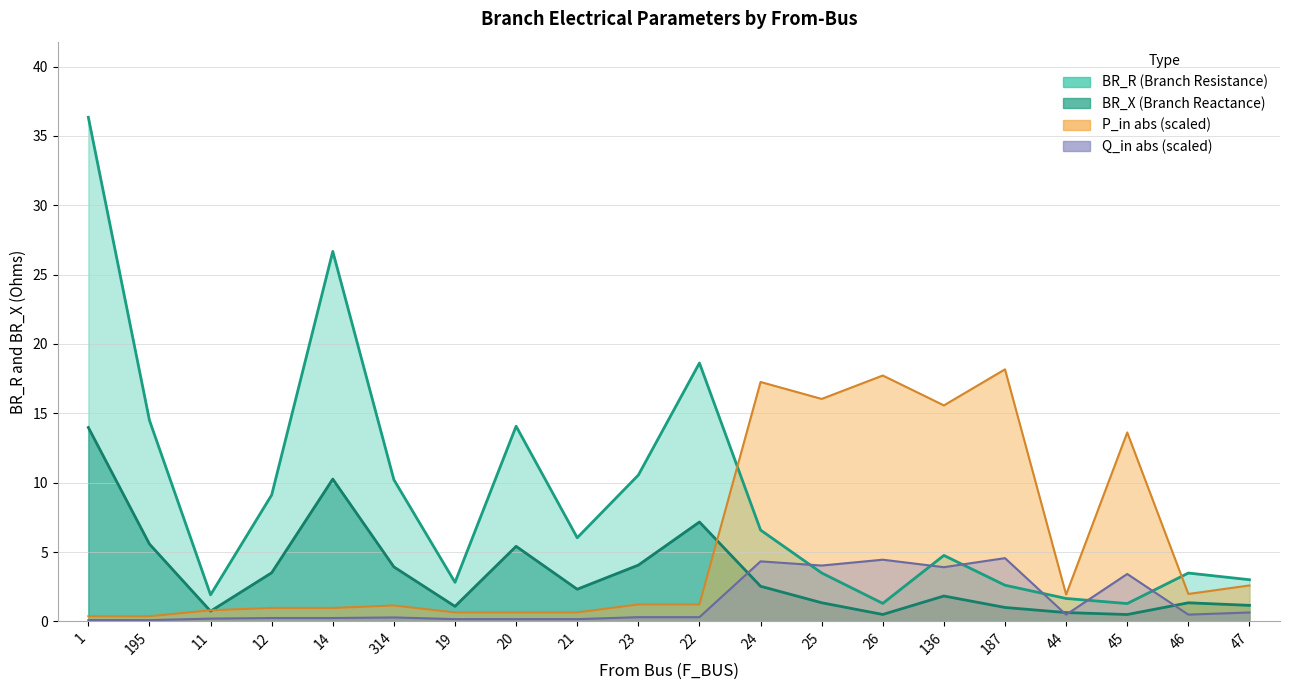

The BR_R series shows 16.5 at 314. True or false?

False